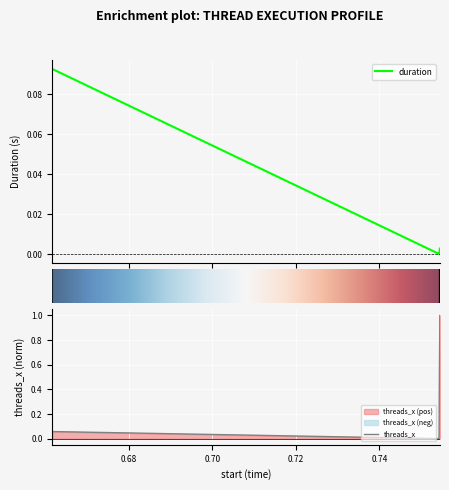

Which series ends up on top after the final intersection of duration and threads_x?

threads_x